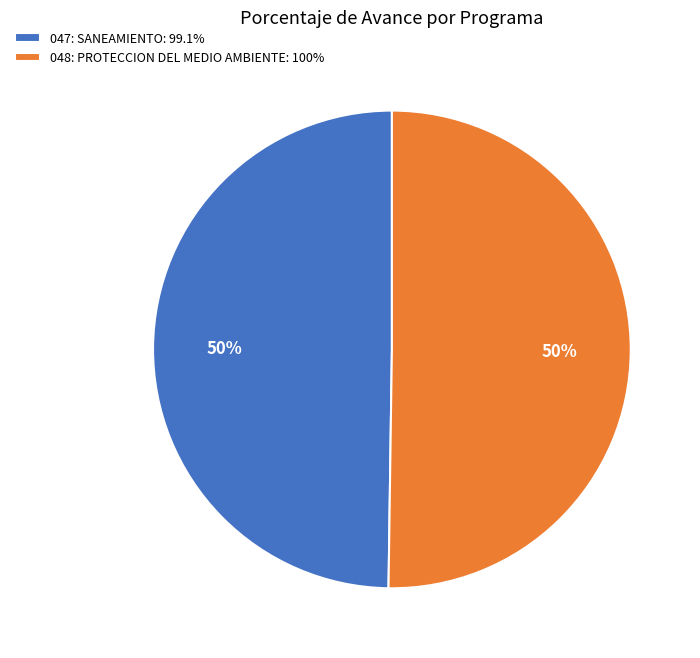

To the nearest percent, what is the combined percentage of 048: PROTECCION DEL MEDIO AMBIENTE: 100% and 047: SANEAMIENTO: 99.1%?

100%